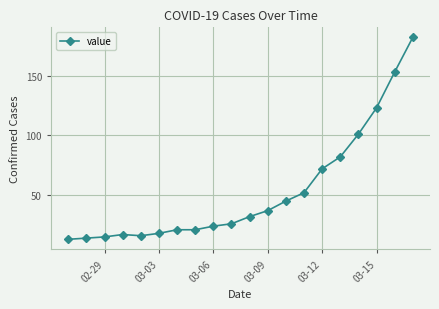

What is the sum of all values?

1064